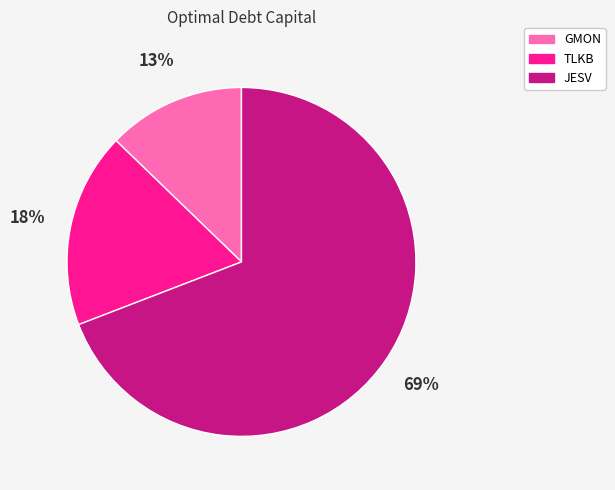

To the nearest percent, what is the average slice percentage?

33%